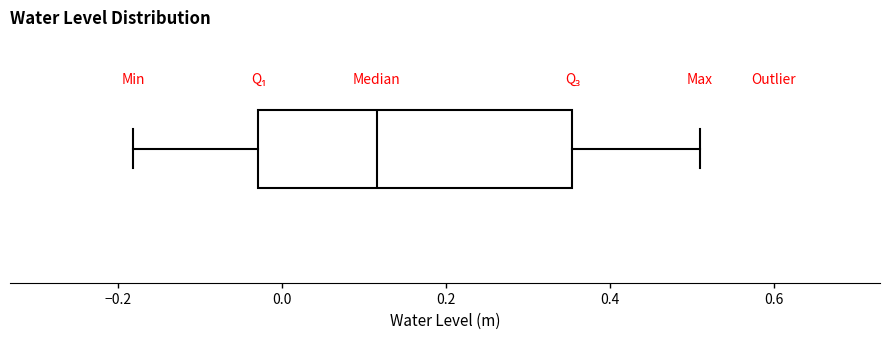

Transcribe this box plot: give where the median line is, the range the box spans, and where the two whiskers end, as read against the x-axis. The values are not printed on the chart, so give them approximately, as read against the axis.

median 0.12, box -0.02 to 0.36, whiskers -0.18 to 0.50